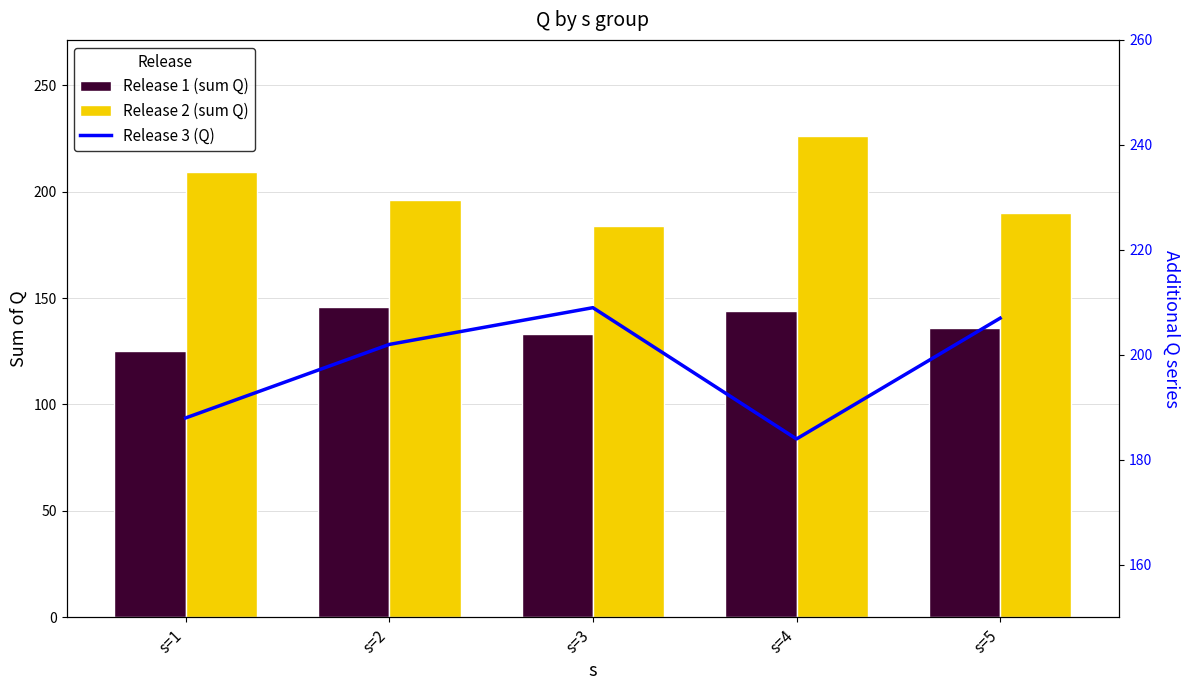

What are all the series names shown in the legend?

Release 1 (sum Q), Release 2 (sum Q), Release 3 (Q)